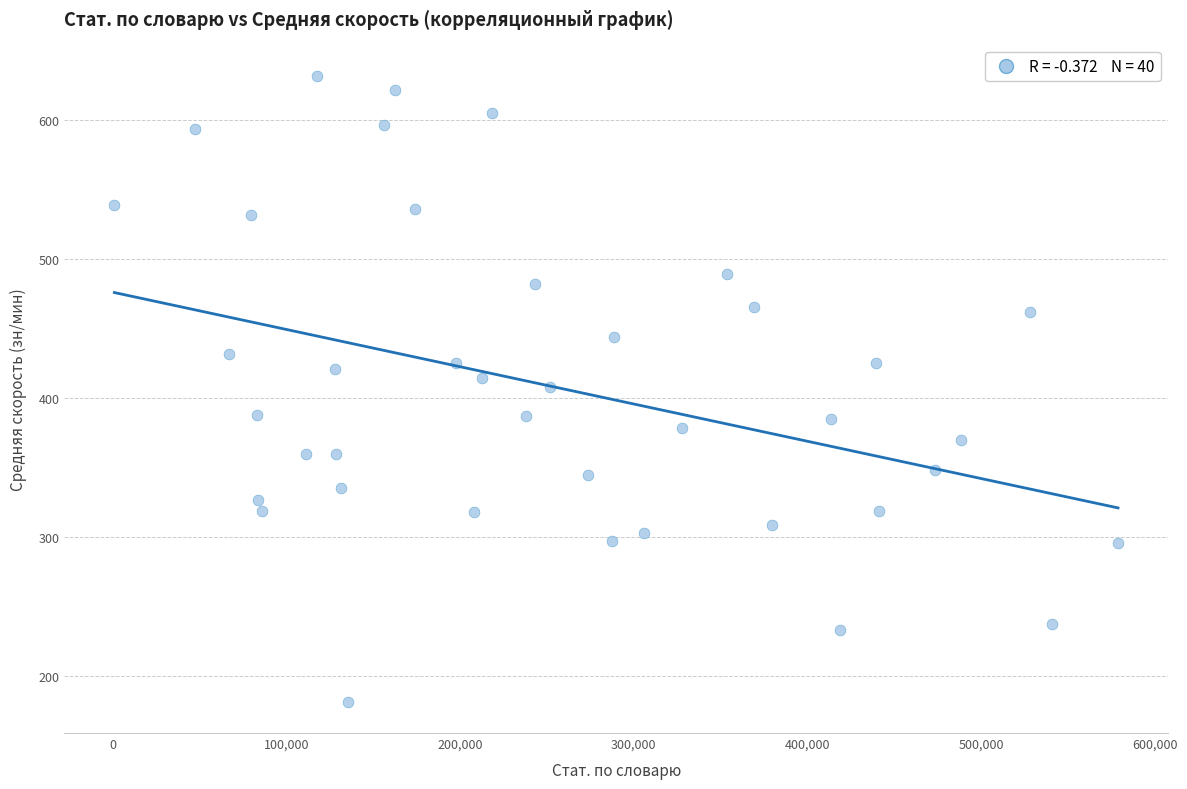

What is the range of Y values (max minus min)?

450.3